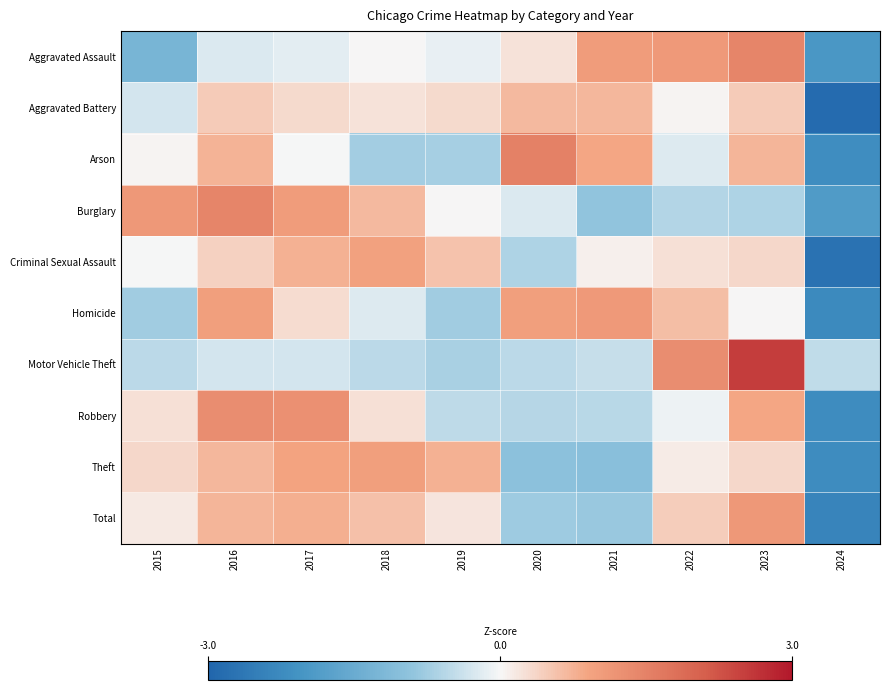

List the series in order of their peak value, lowest first.

Aggravated Battery, Criminal Sexual Assault, Theft, Homicide, Total, Robbery, Aggravated Assault, Burglary, Arson, Motor Vehicle Theft